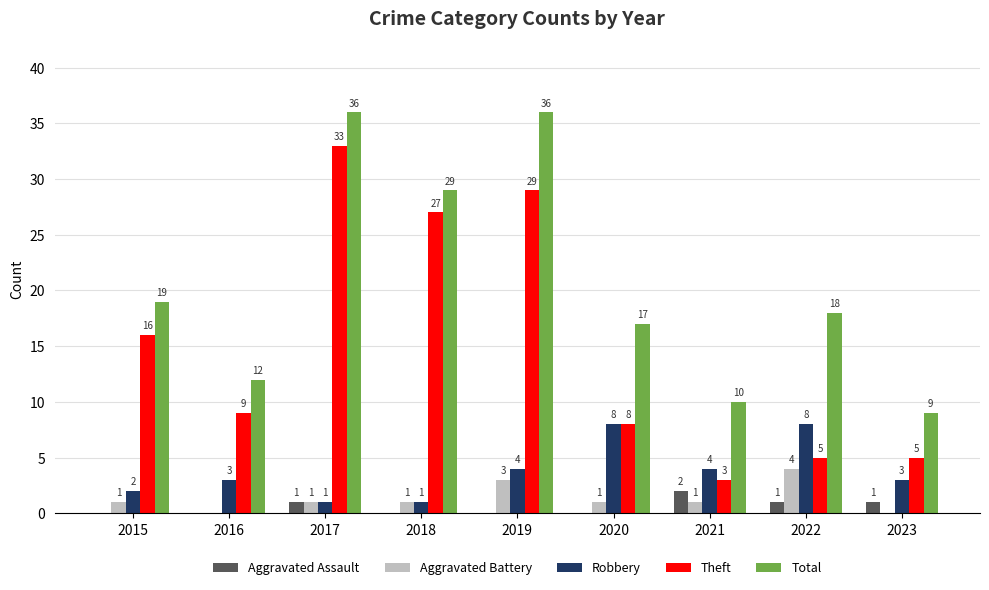

Is the value of Theft at 2016 greater than the value of Total at 2021?

No